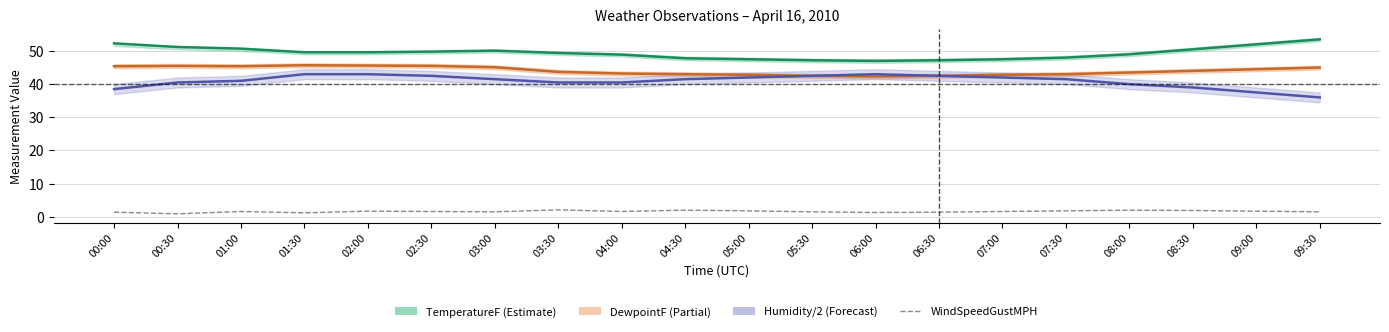

Reading right to left, transcribe all the data shown in this chart.

TemperatureF: 53.5	52.0	50.5	49.0	48.0	47.5	47.2	47.0	47.2	47.5	47.8	48.9	49.4	50.1	49.8	49.6	49.6	50.7	51.2	52.3
DewpointF: 45.0	44.5	44.0	43.5	43.0	42.8	42.5	42.3	42.5	42.8	43.0	43.2	43.7	45.1	45.5	45.6	45.7	45.4	45.5	45.4
Humidity (÷2): 36.0	37.5	39.0	40.0	41.5	42.0	42.5	43.0	42.5	42.0	41.5	40.5	40.5	41.5	42.5	43.0	43.0	41.0	40.5	38.5
WindSpeedGustMPH: 1.5	1.7	1.9	2.0	1.8	1.6	1.4	1.3	1.5	1.8	2.0	1.6	2.1	1.5	1.6	1.7	1.2	1.6	0.9	1.4